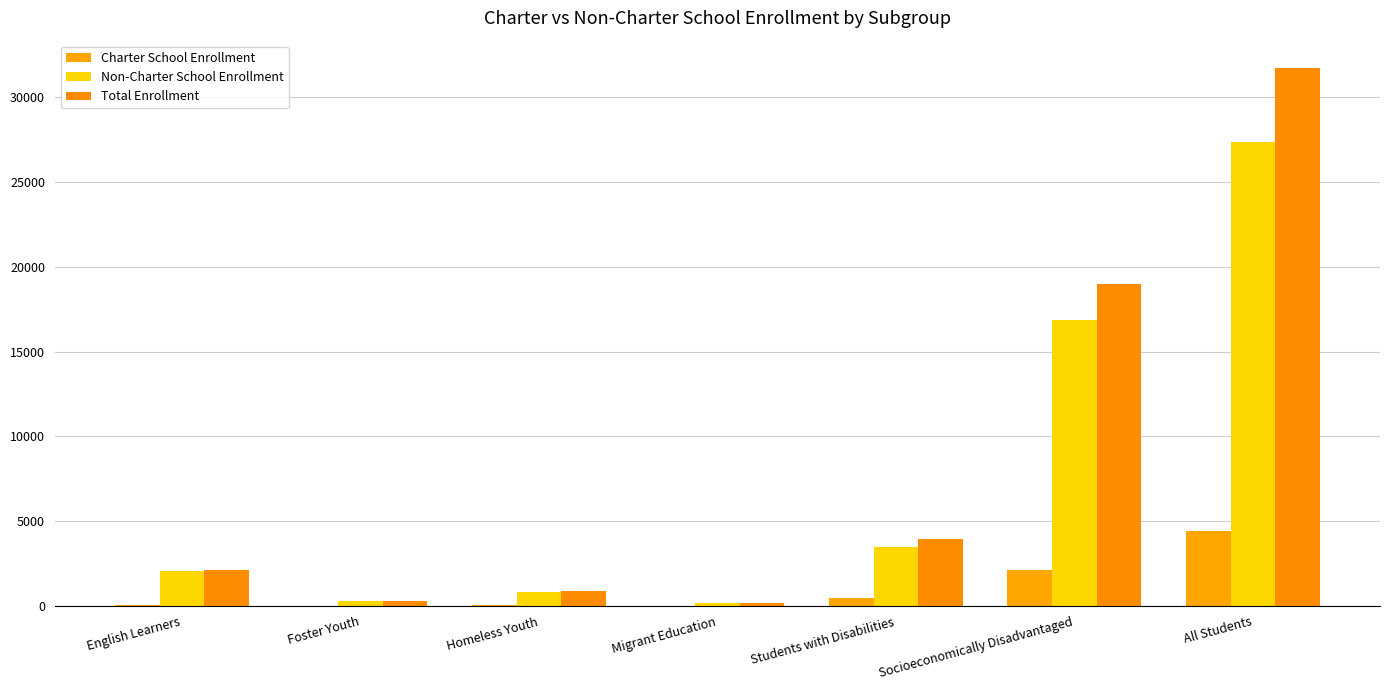

Which series has the widest spread of values?

Total Enrollment